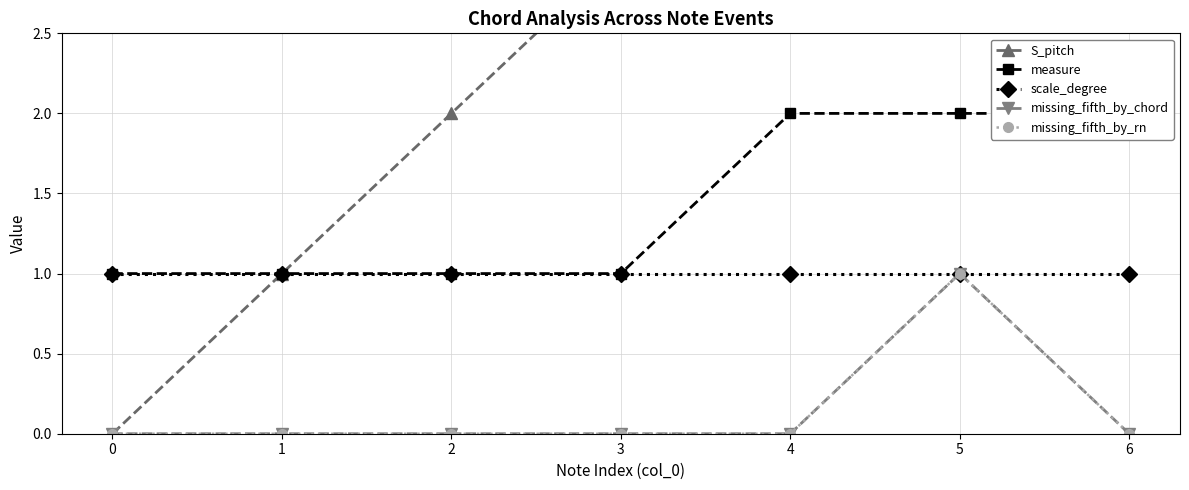

Reading left to right, what are all the values shown in this chart?

S_pitch: 0=0	1=1	2=2	3=3	4=4	5=5	6=6
measure: 0=1	1=1	2=1	3=1	4=2	5=2	6=2
scale_degree: 0=1	1=1	2=1	3=1	4=1	5=1	6=1
missing_fifth_by_chord: 0=0	1=0	2=0	3=0	4=0	5=1	6=0
missing_fifth_by_rn: 0=0	1=0	2=0	3=0	4=0	5=1	6=0